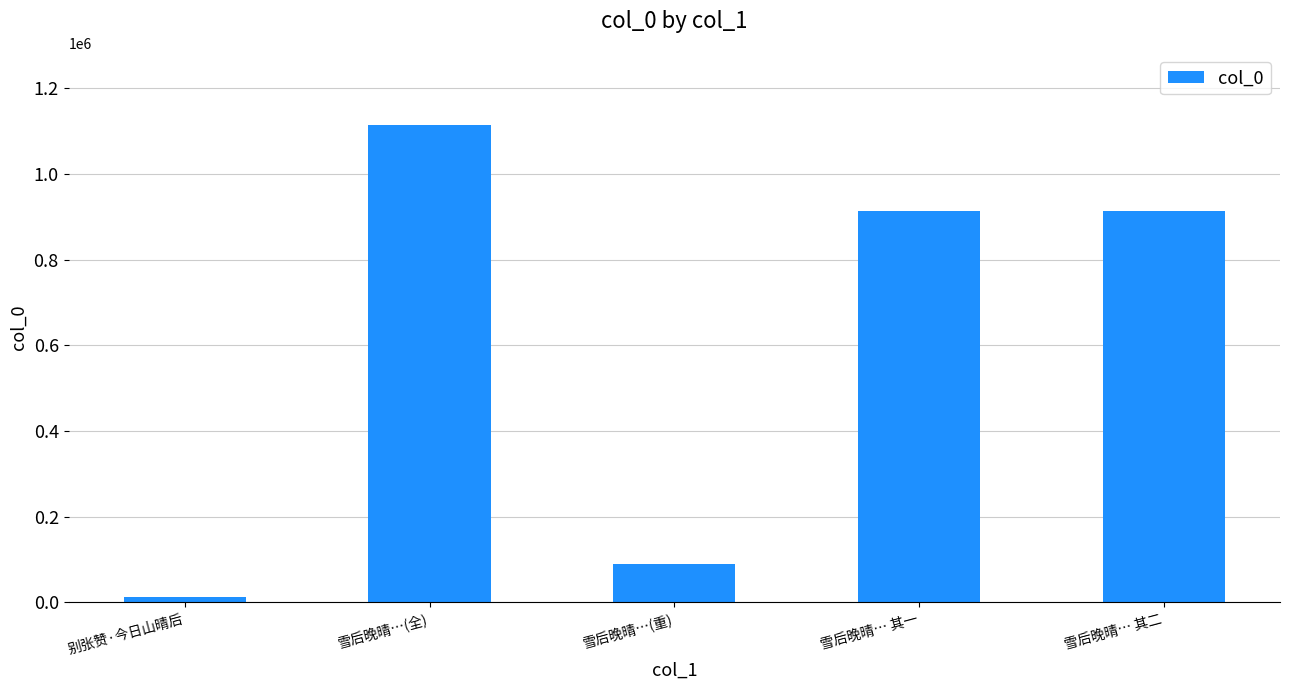

What is the label of the 1st bar from the right?

雪后晚晴… 其二